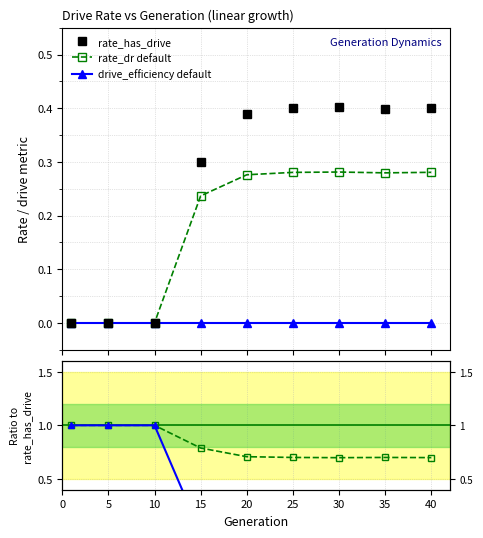

True or false: rate_dr default and drive_efficiency default cross at least once.

False